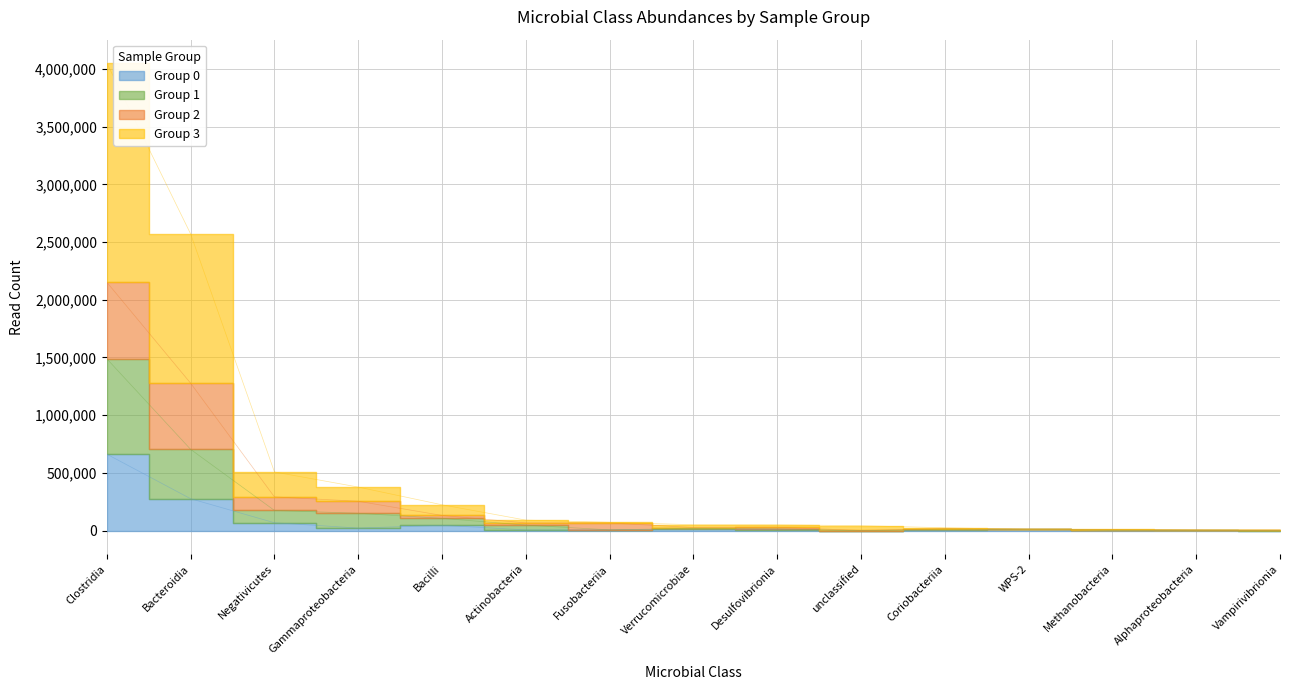

Count the number of categories in the chart.

15